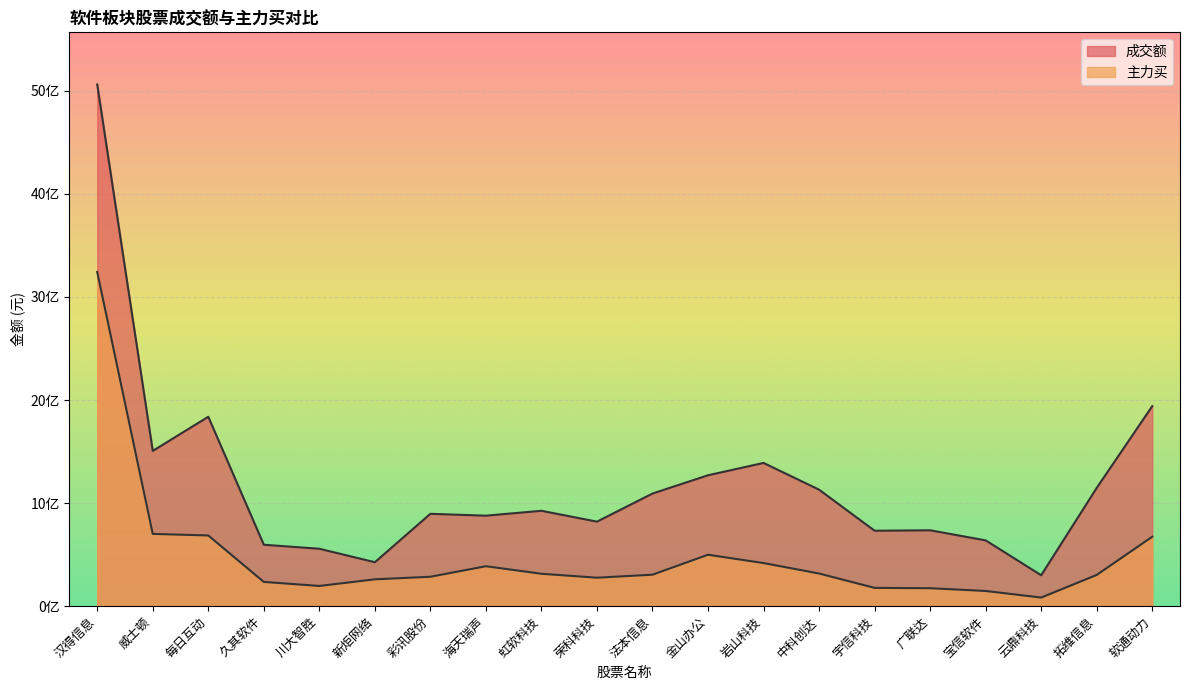

What is the maximum value for 成交额?

5060966298